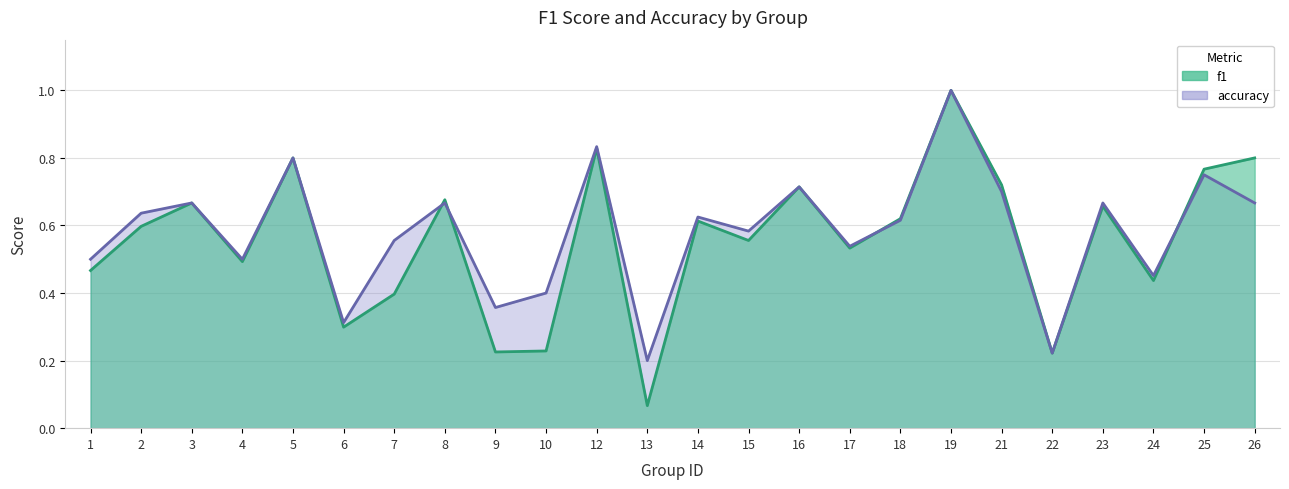

Between 12 and 6, which is larger?

12